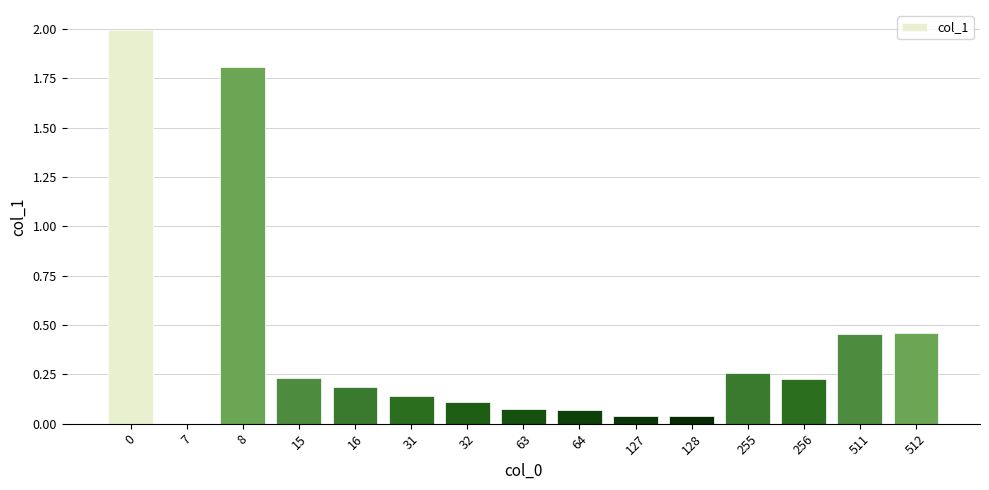

The value at 8 is 1.8. True or false?

True